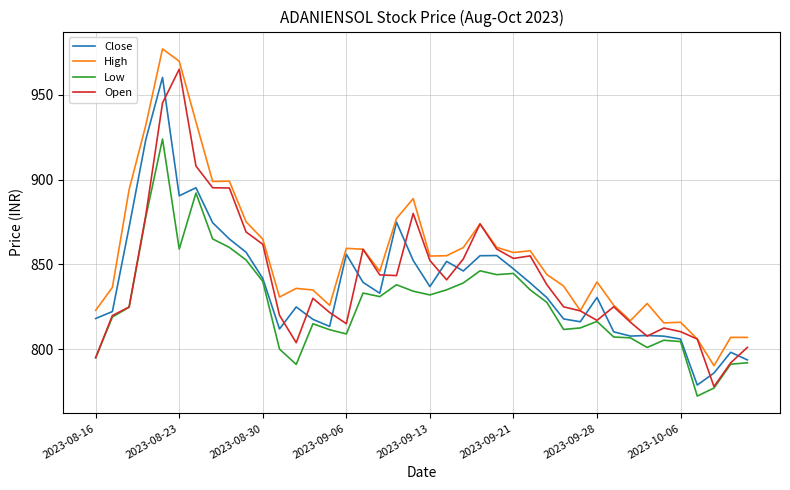

What is the greatest value displayed?

977.0